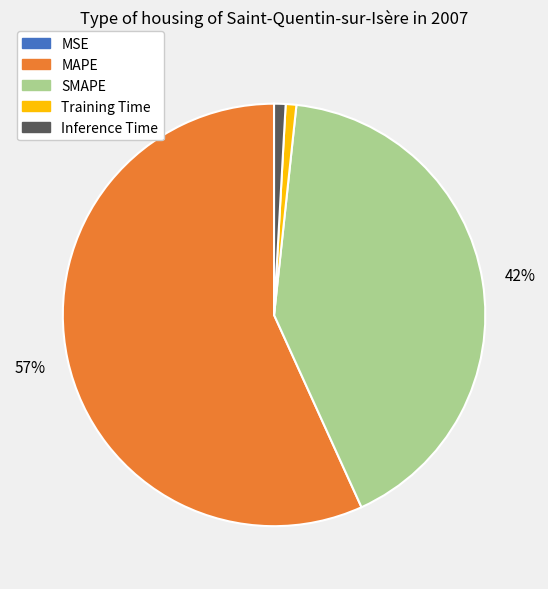

What is the ratio of the value at SMAPE to the value at MAPE?

0.7